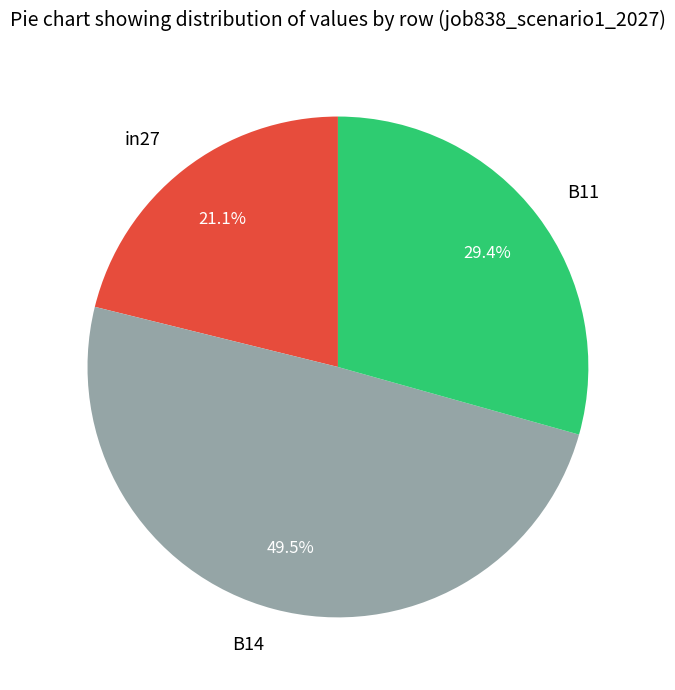

How many slices are in this pie chart?

3